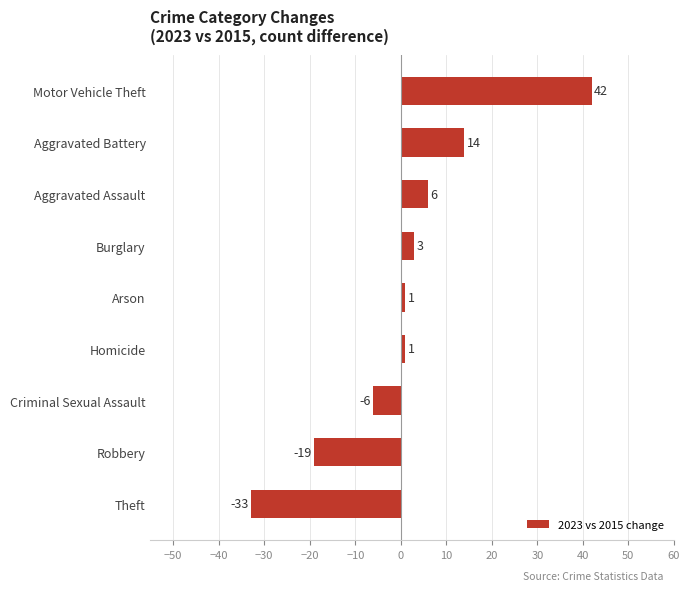

The chart shows a value of 3 at Burglary. True or false?

True